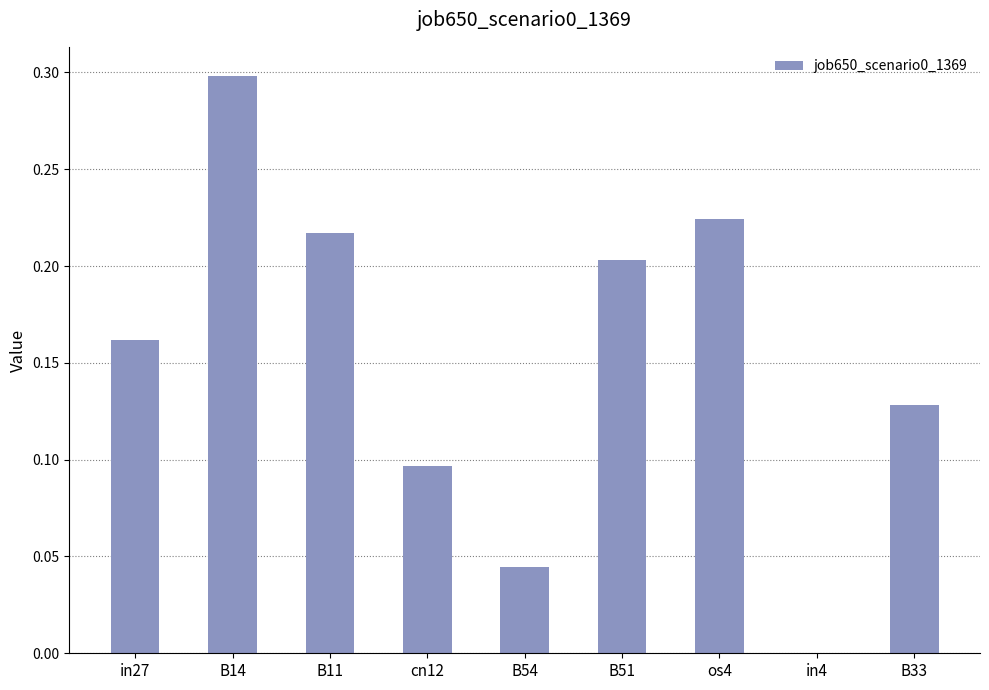

True or false: the data shows 0.1 at B54.

False